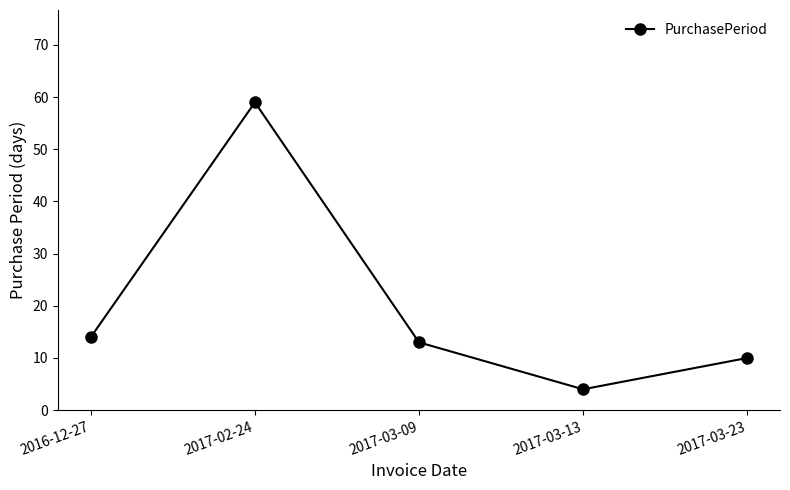

What is the difference between the maximum and minimum values?

55